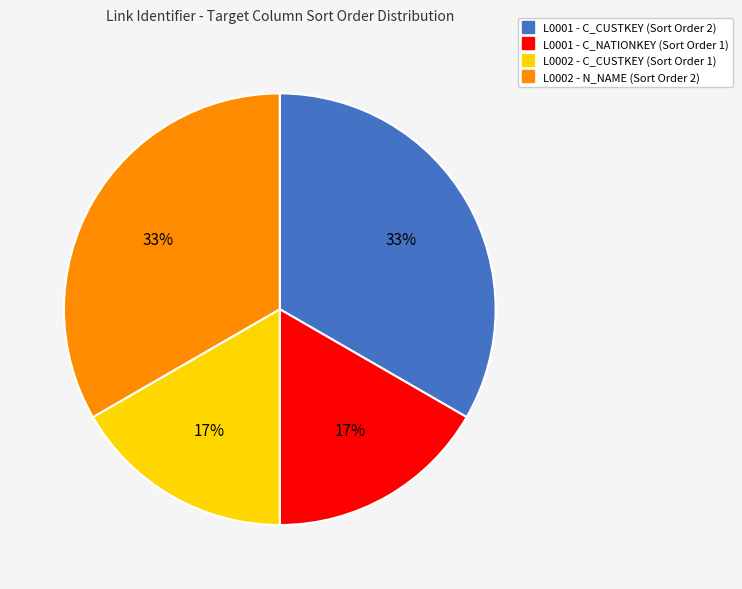

Count the number of slices in the pie.

4